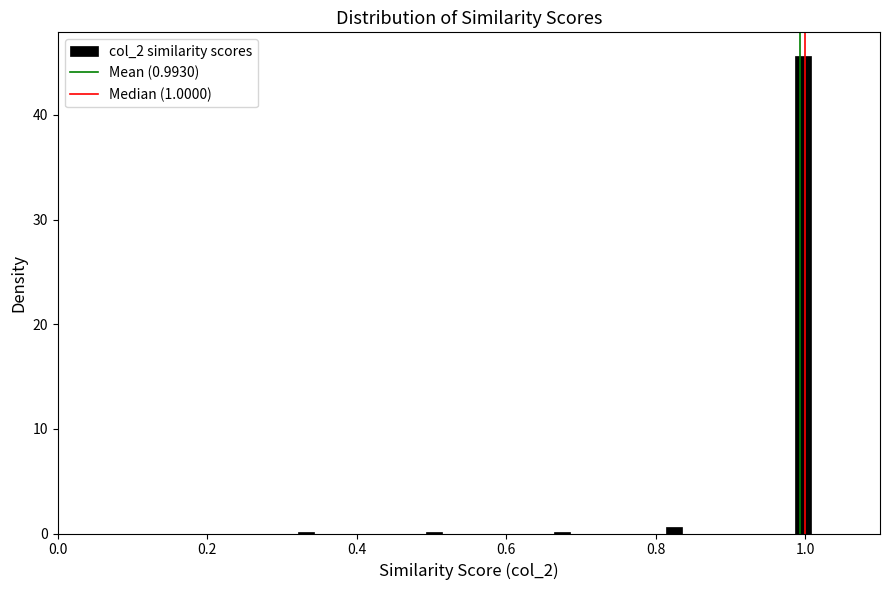

Read against the x-axis, roughly where is the centre of the tallest bar?

1.00